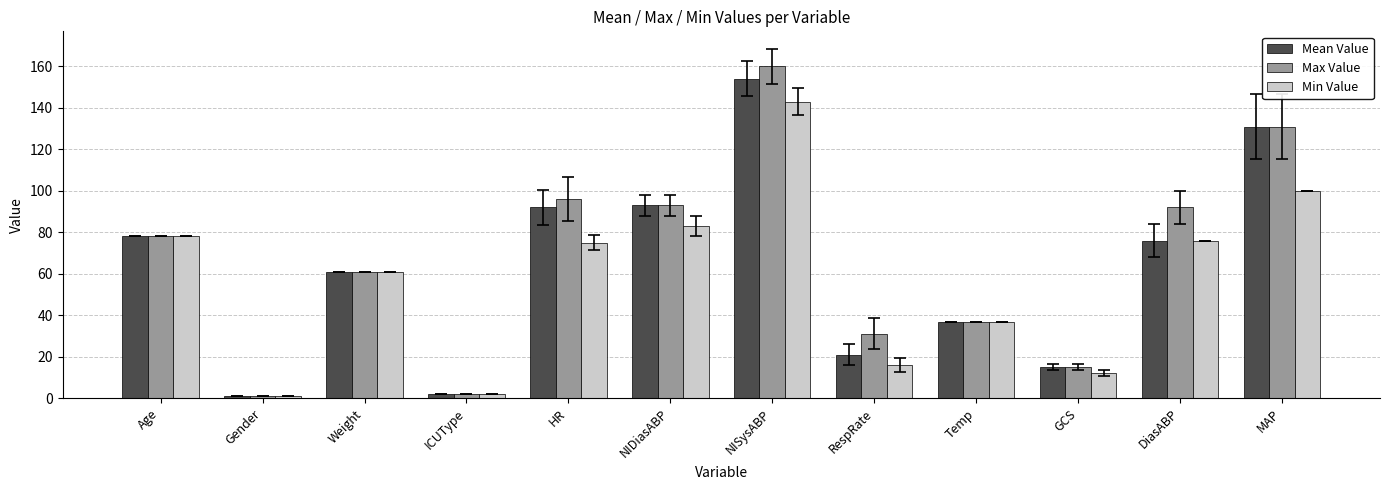

At which category is the sum across all series the highest?

NISysABP